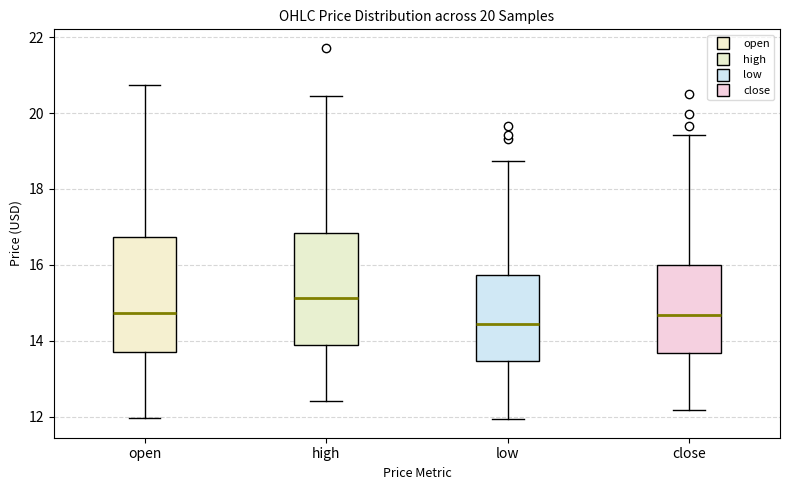

Which box has the lowest median line?

low